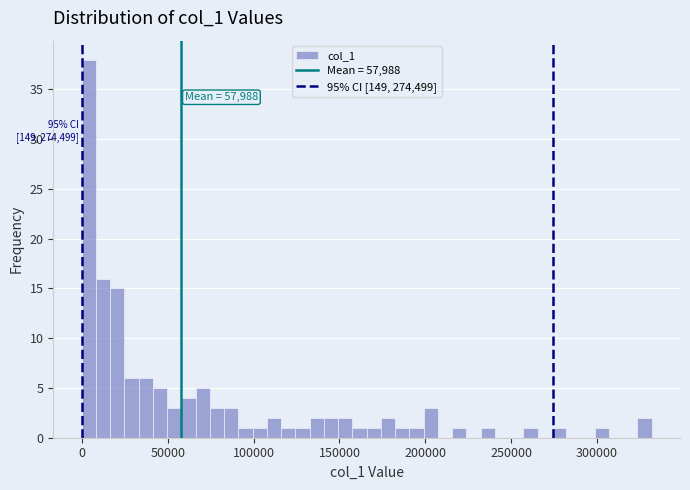

Read against the x-axis, roughly where is the centre of the tallest bar?

5000